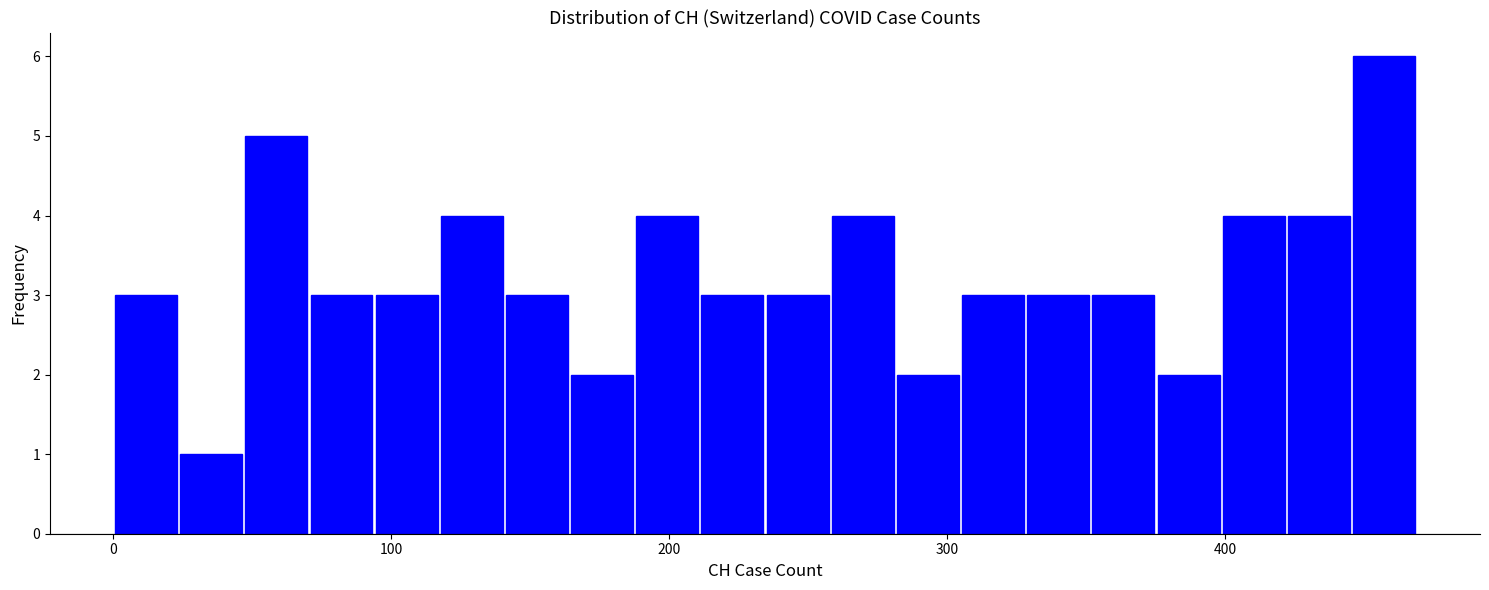

Around what value on the x-axis is the tallest bar? Give the approximate position of its centre, as read against the axis.

460